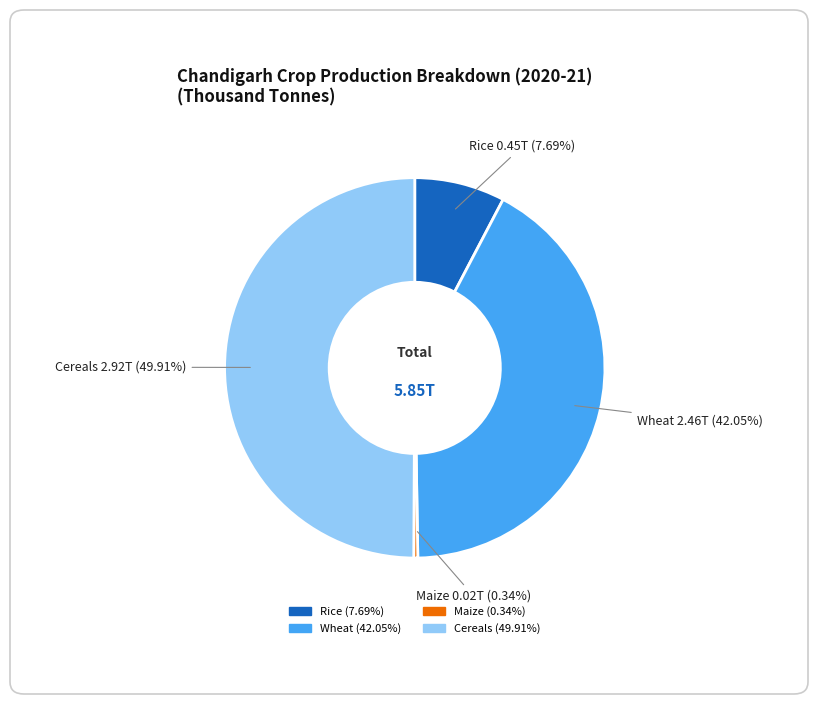

True or false: Maize accounts for 12% of the total.

False